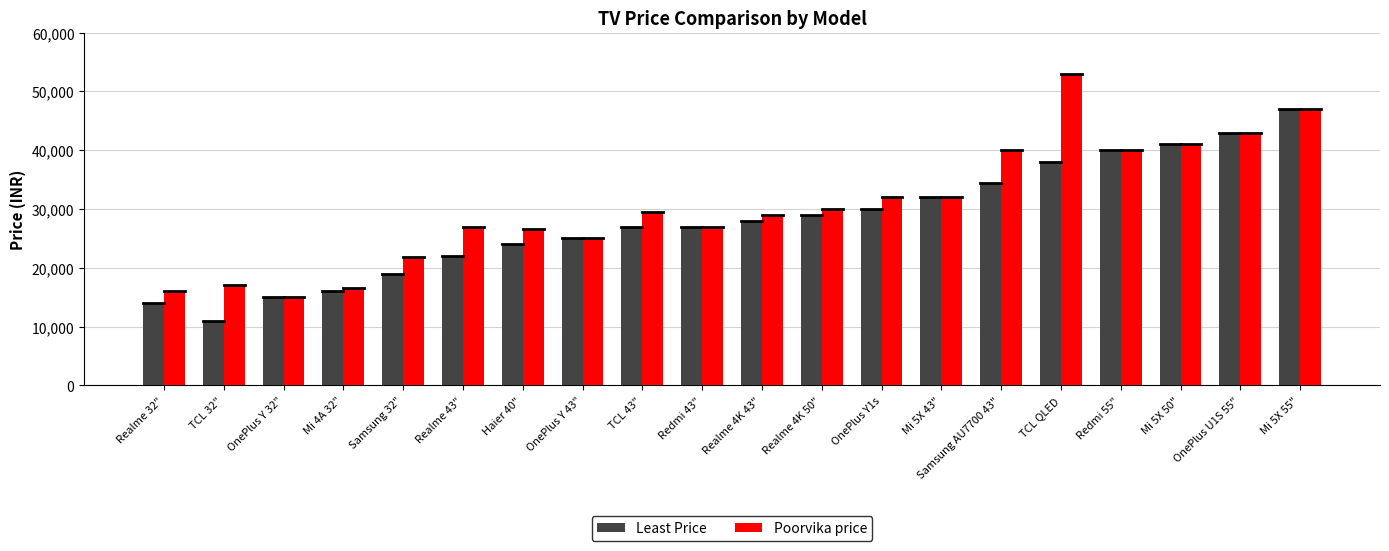

Rank the series by their maximum value, from lowest to highest.

Least Price, Poorvika price